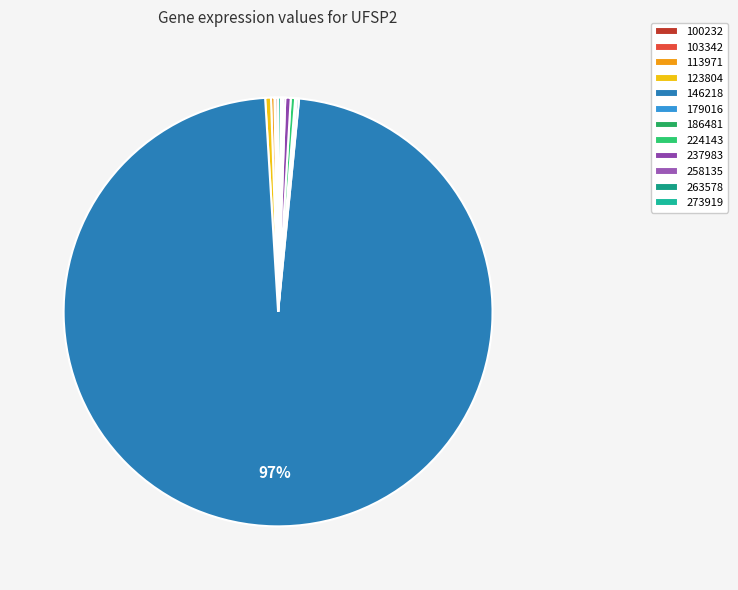

How many slices are in this pie chart?

12